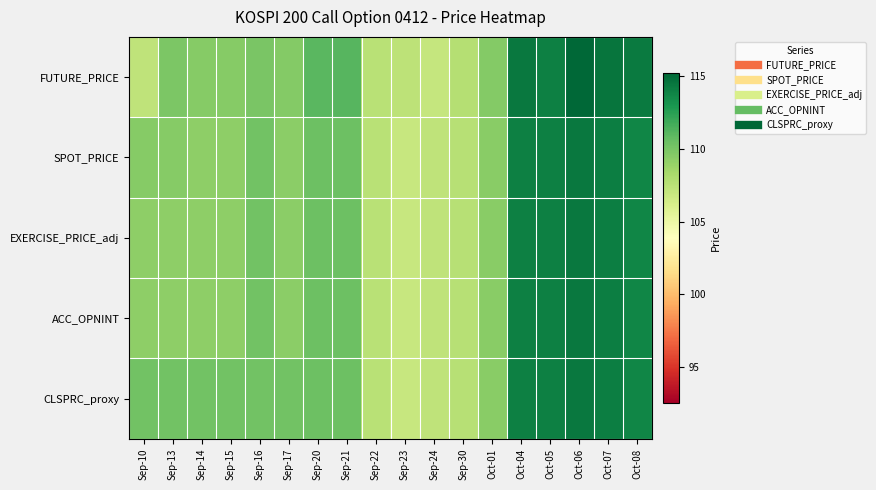

Between Sep-14 and Sep-17, which series saw the biggest shift?

FUTURE_PRICE